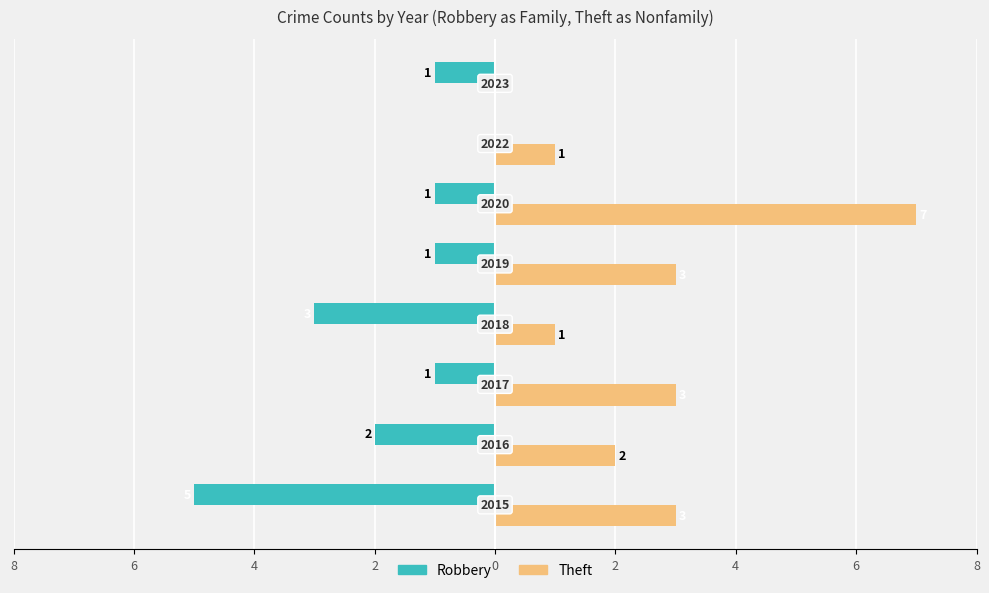

Is it true that Family equals -1 at 4?

True